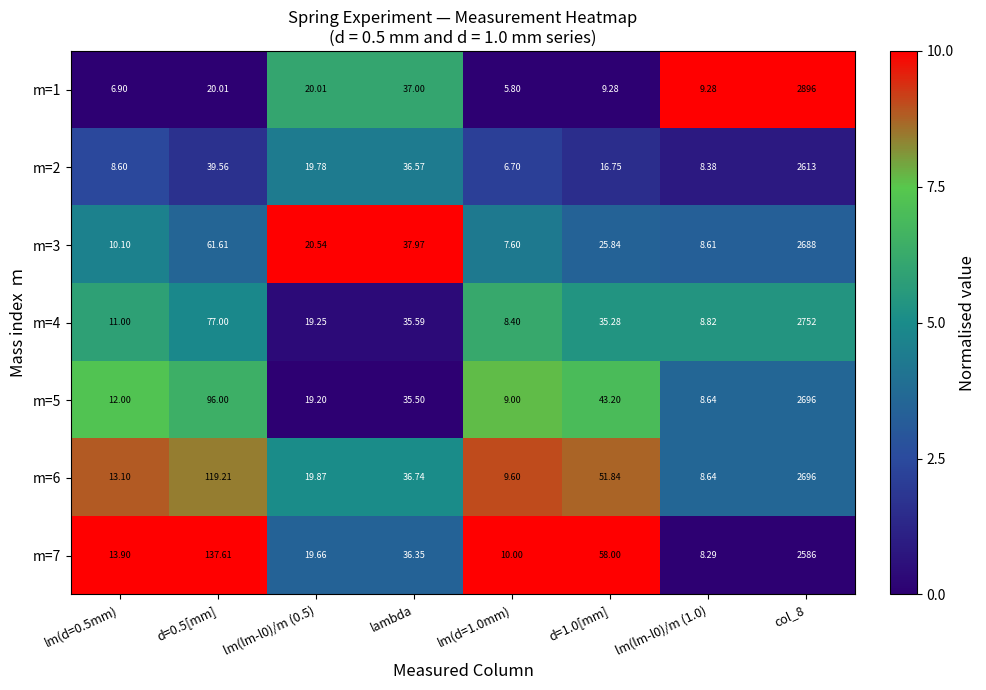

How many data points in m=5 are less than 35?

4